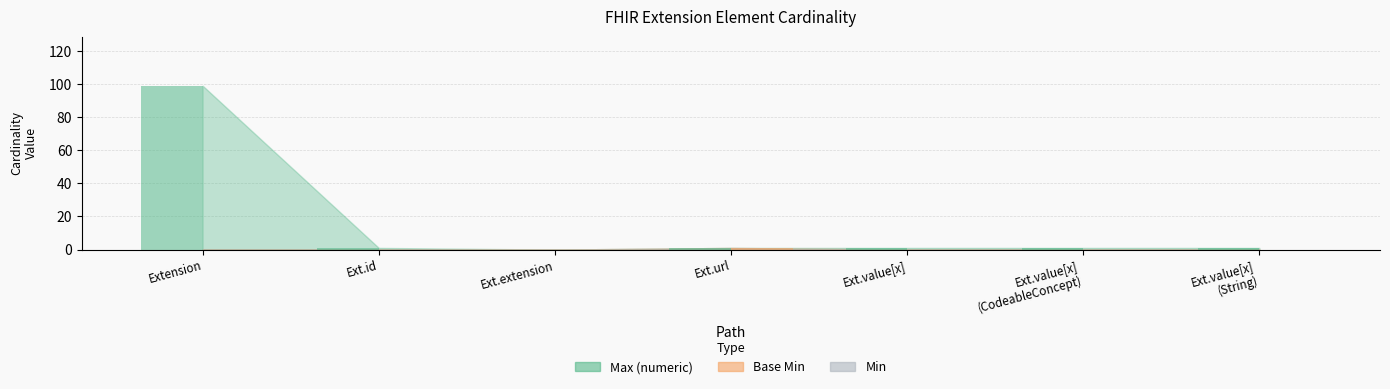

Which has a higher value, Ext.value[x] (String) or Ext.value[x]?

Ext.value[x] (String)